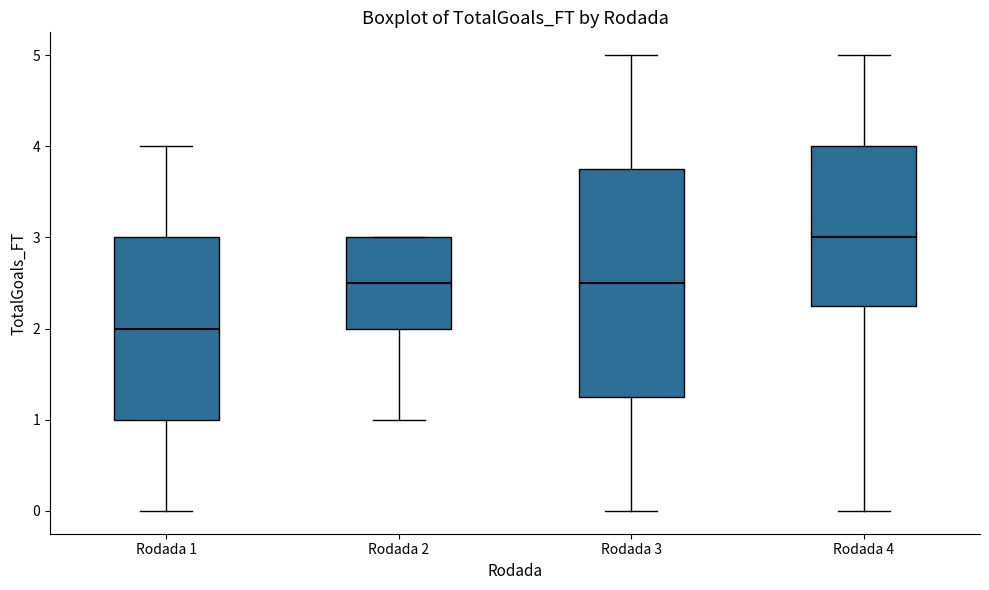

Reading left to right, transcribe this box plot: for each box, give where its median line is, the range the box spans, and where its two whiskers end, as read against the y-axis. The values are not printed on the chart, so give them approximately, as read against the axis.

Rodada 1: median 2.0, box 1.0 to 3.0, whiskers 0.0 to 4.0
Rodada 2: median 2.5, box 2.0 to 3.0, whiskers 1.0 to 3.0
Rodada 3: median 2.5, box 1.3 to 3.8, whiskers 0.0 to 5.0
Rodada 4: median 3.0, box 2.3 to 4.0, whiskers 0.0 to 5.0